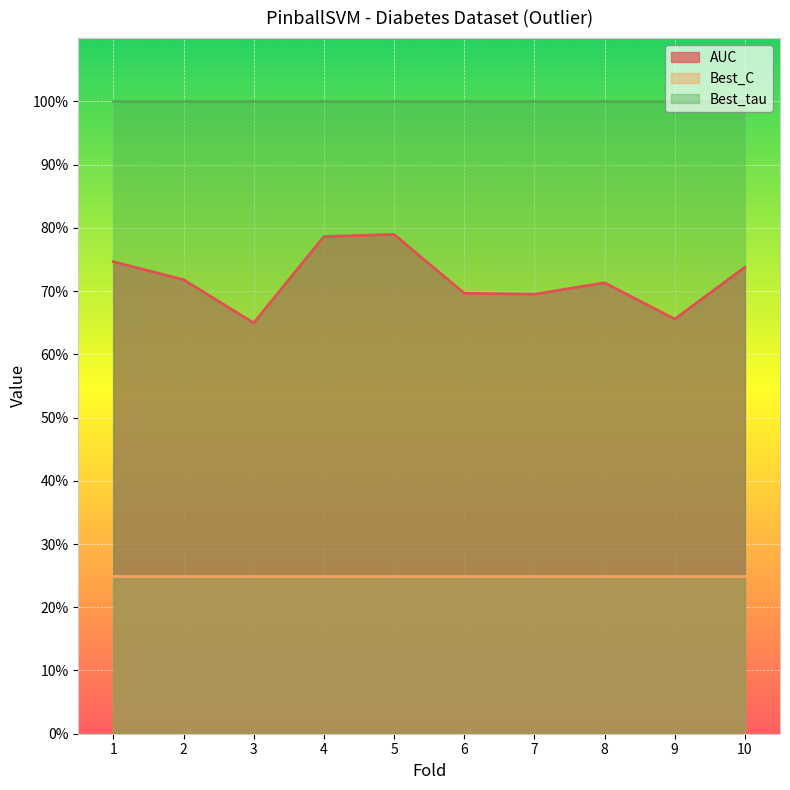

Rank the series by their maximum value, from lowest to highest.

Best_C, AUC, Best_tau